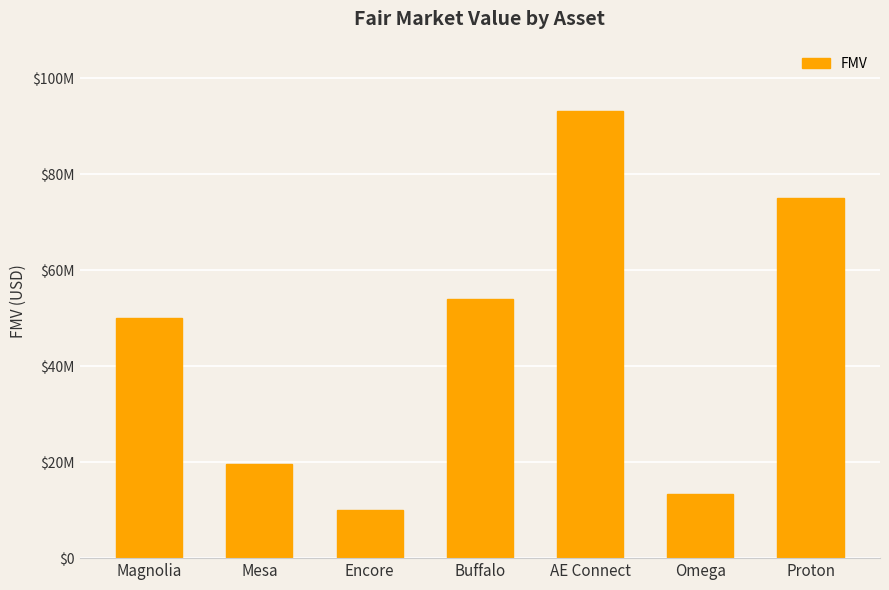

What is the change in value from Mesa to Buffalo?

+34315857.9